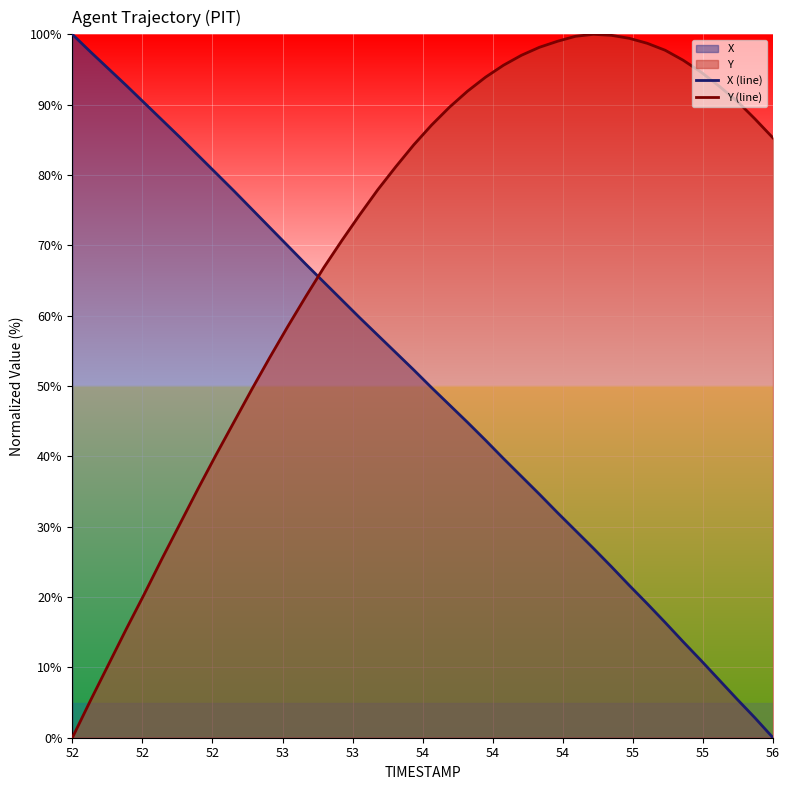

What is the greatest value displayed?

100.0